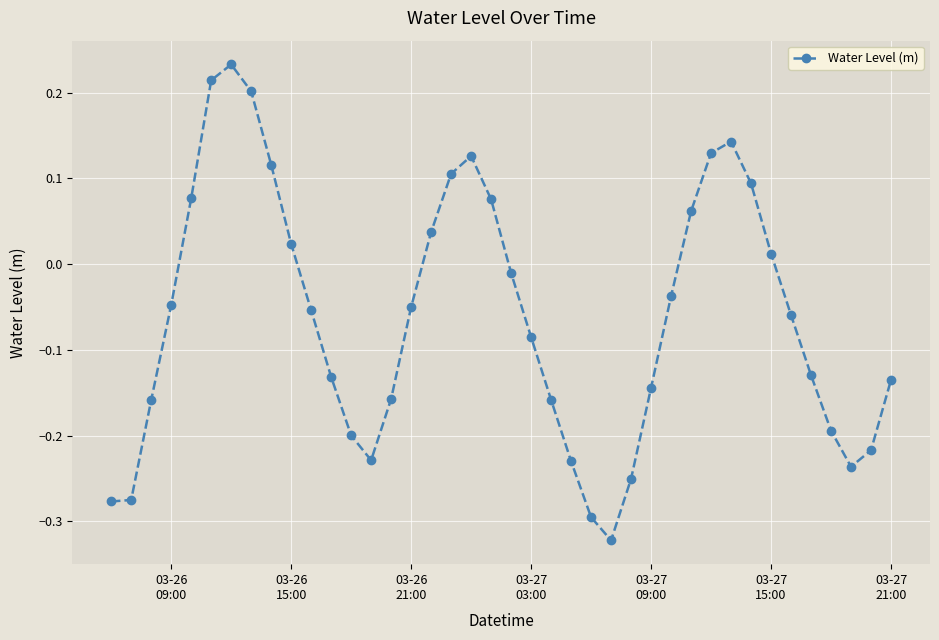

True or false: the data has more than 1 interior local peaks.

True